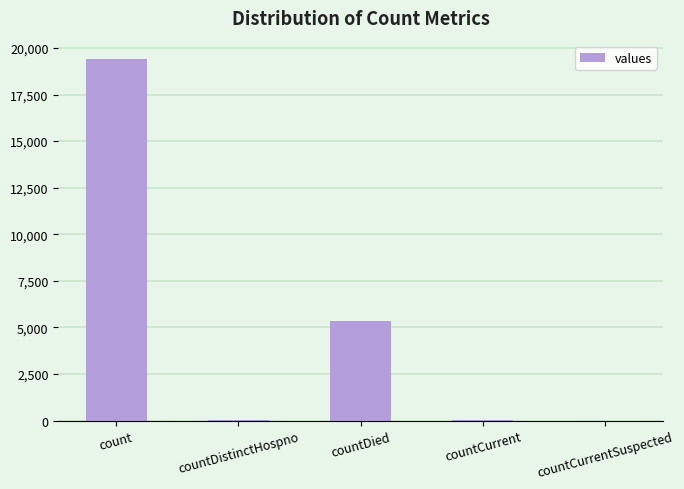

Which label corresponds to the largest value in the chart?

count